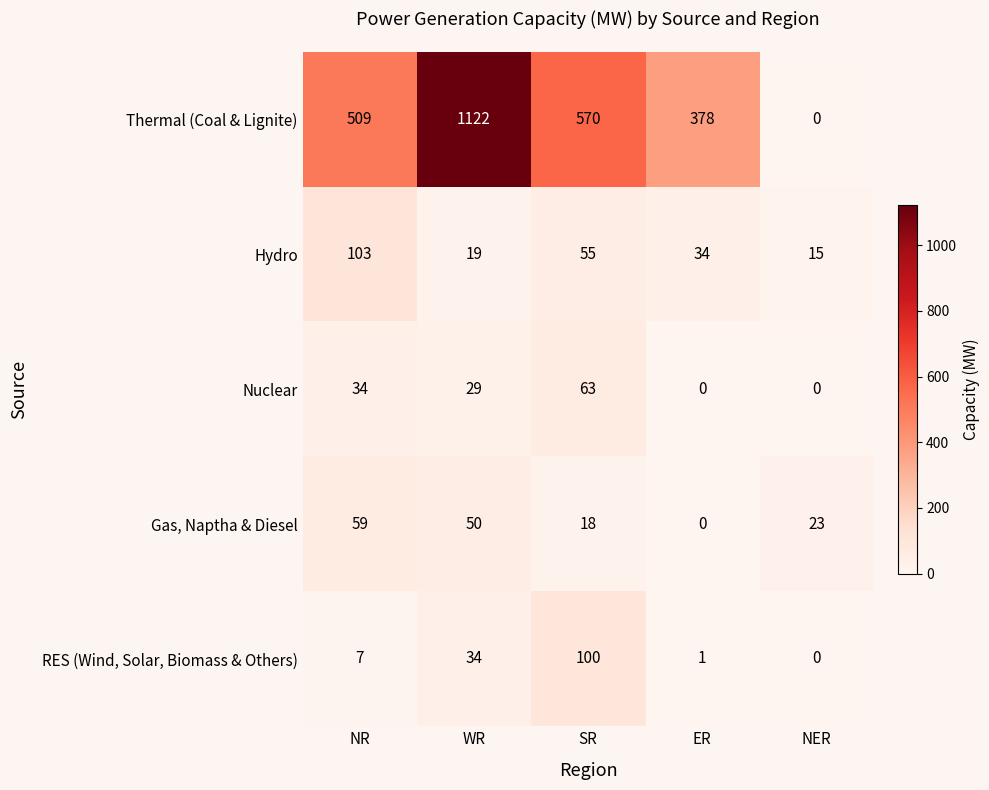

What is the total value across all series at WR?

1254